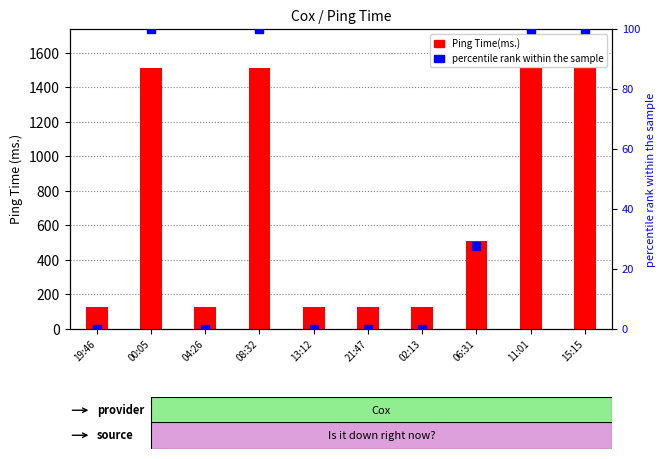

Which series has the largest Y range (max minus min)?

Ping Time(ms.)